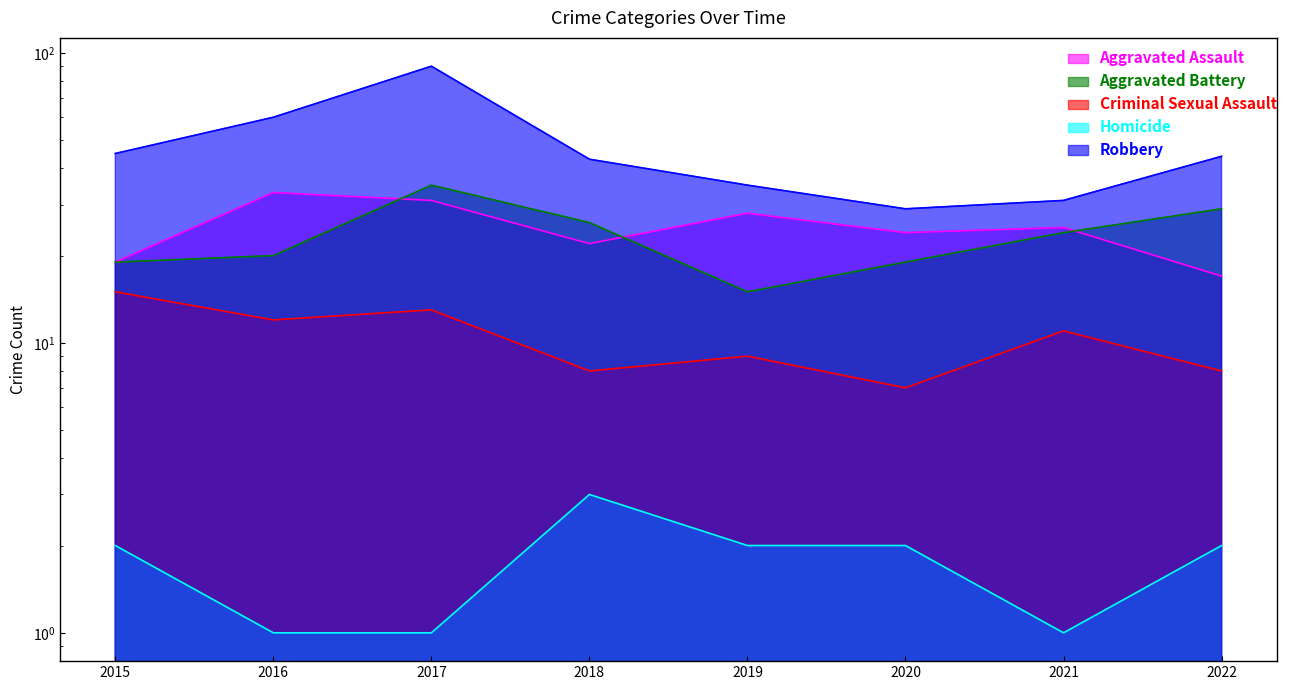

What are all the series names shown in the legend?

Aggravated Assault, Aggravated Battery, Criminal Sexual Assault, Homicide, Robbery